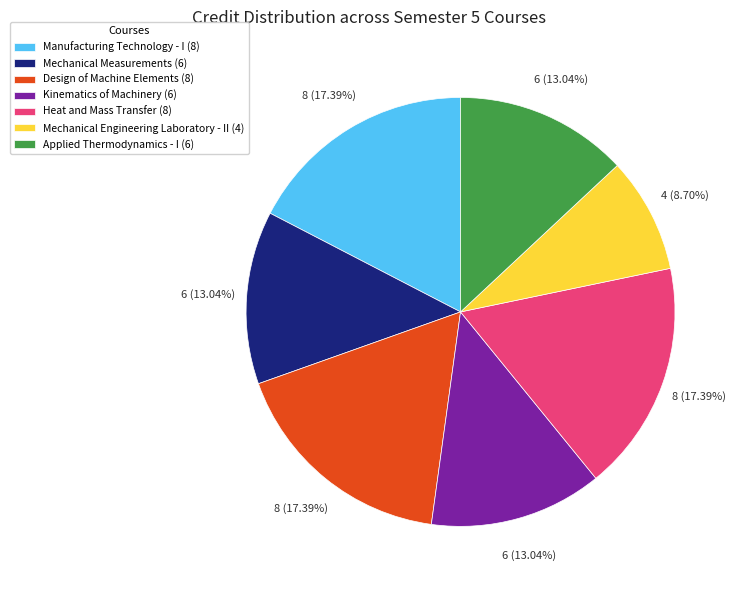

Approximately how many times larger is the value at Design of Machine Elements (8) compared to Mechanical Engineering Laboratory - II (4)?

2.0